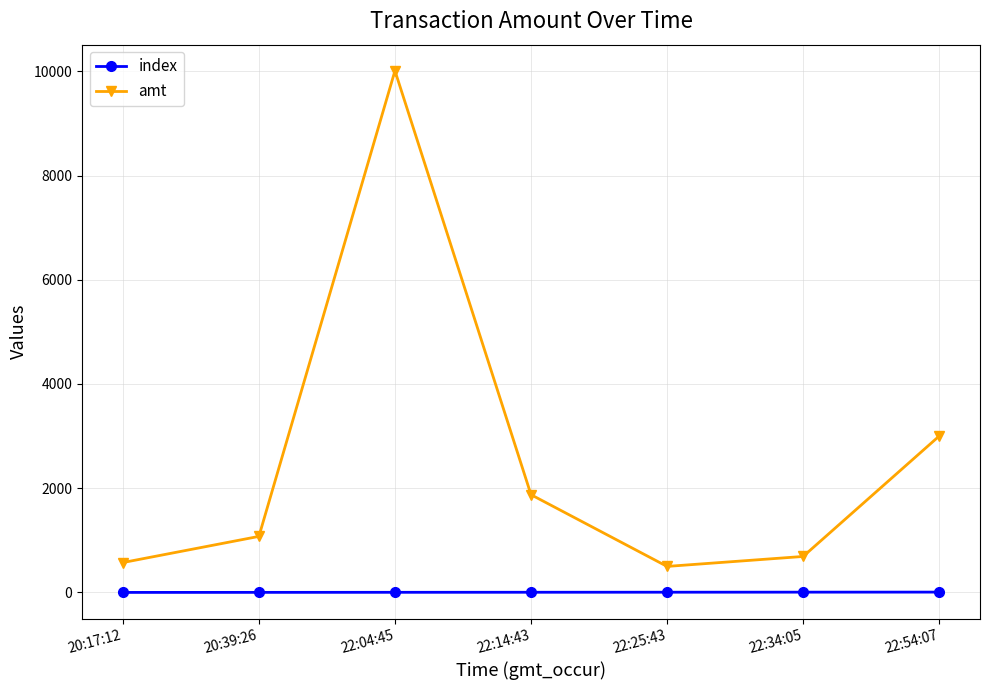

Rank the series by their average value, from lowest to highest.

index, amt